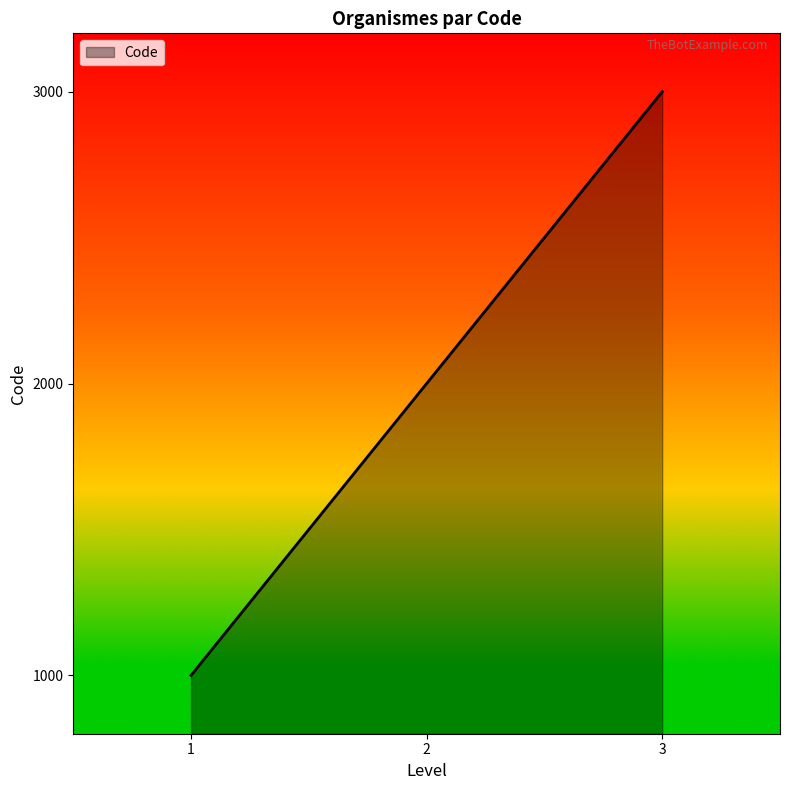

What is the difference between the maximum and second lowest values?

1000